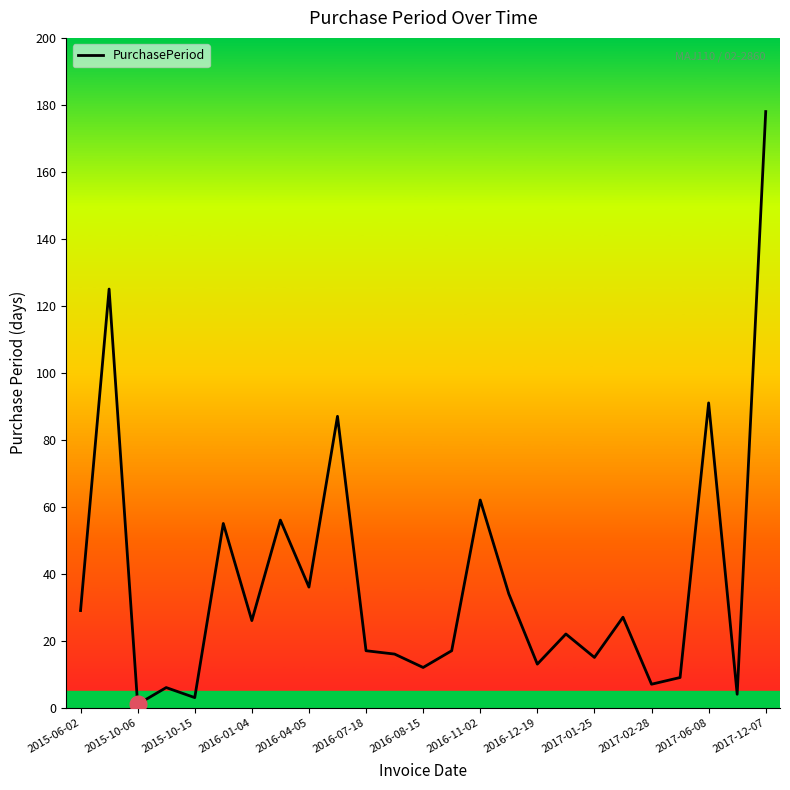

What is the maximum value shown in the chart?

178